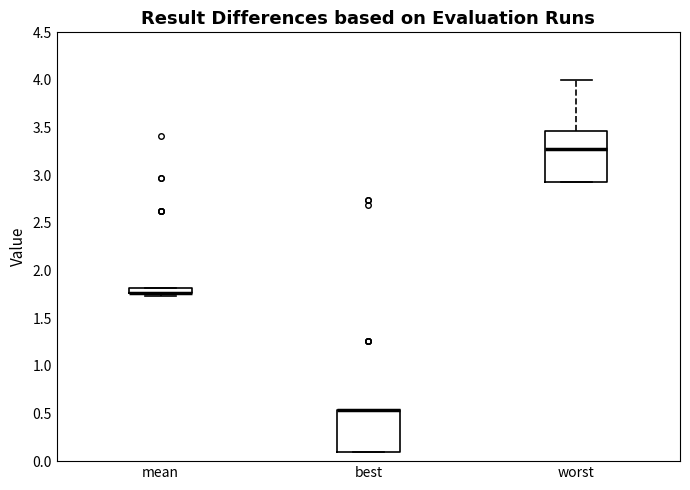

Which box is the tallest, from its lower edge to its upper edge?

worst